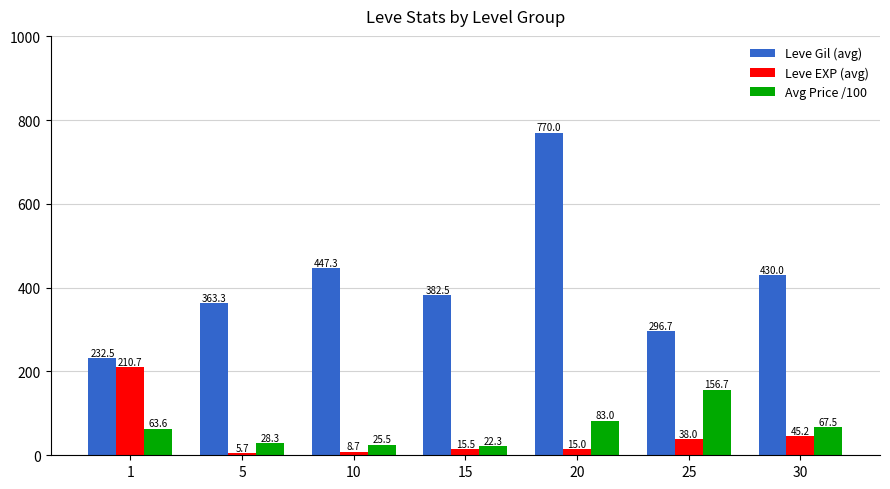

Where does the Leve EXP (avg) series first go above 15?

1